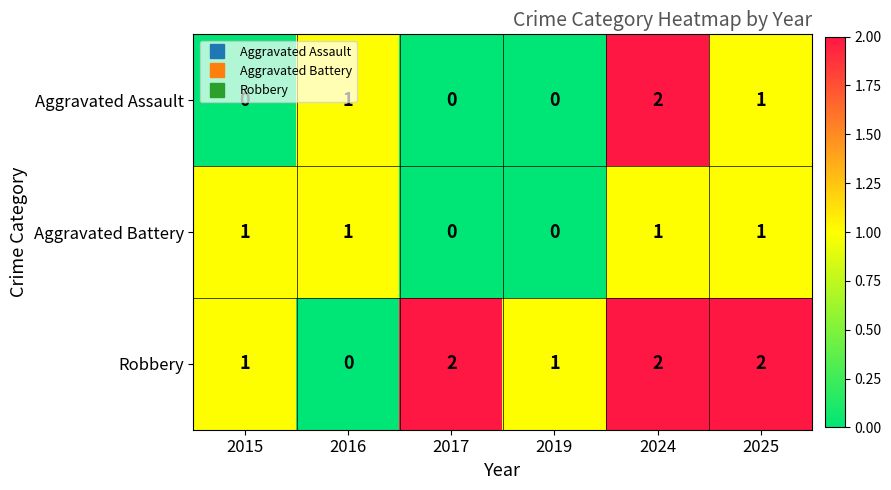

What is the sum of all Aggravated Battery values?

4